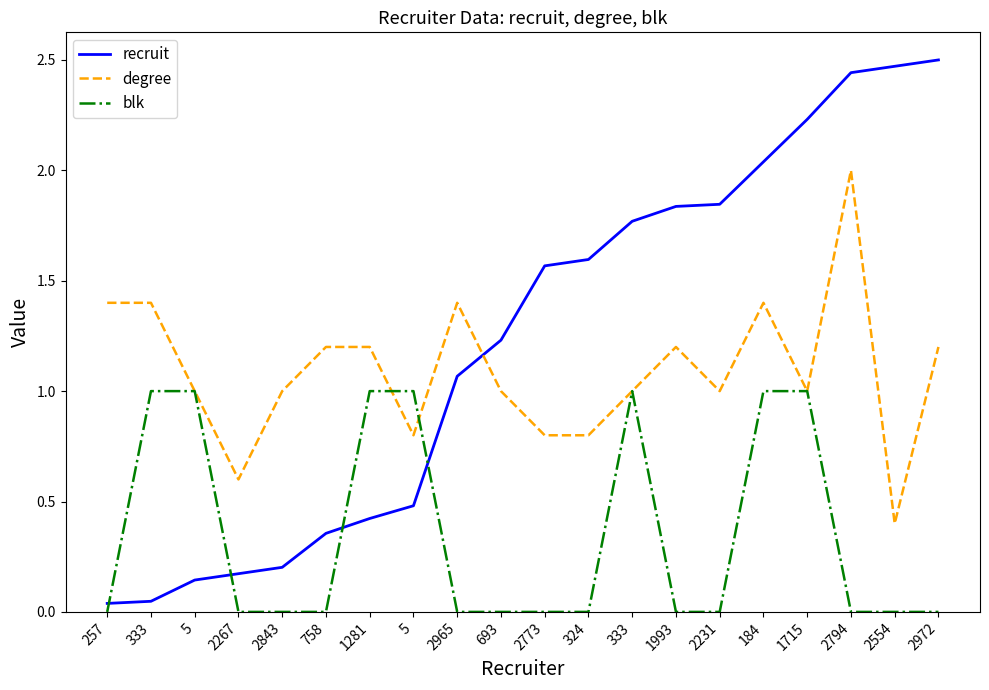

What are all the series names shown in the legend?

recruit, degree, blk